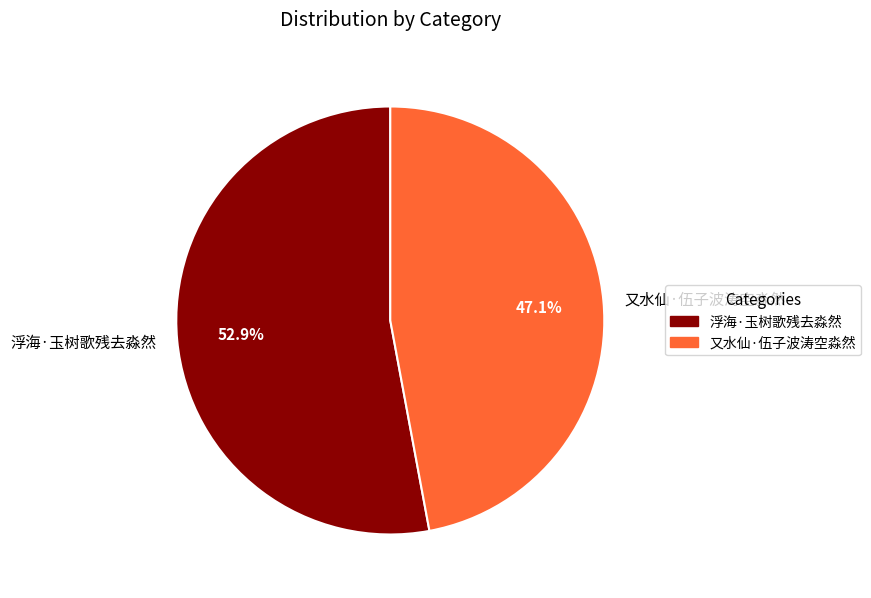

To the nearest percent, what portion does 又水仙·伍子波涛空淼然 represent?

47%